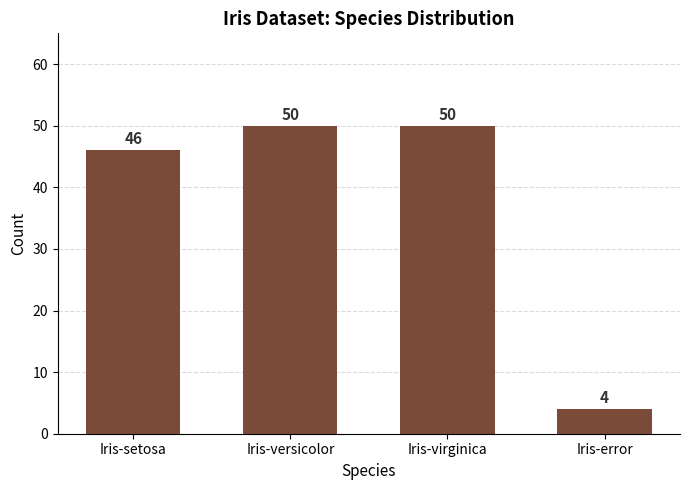

Which category has the lowest value across all series?

Iris-error